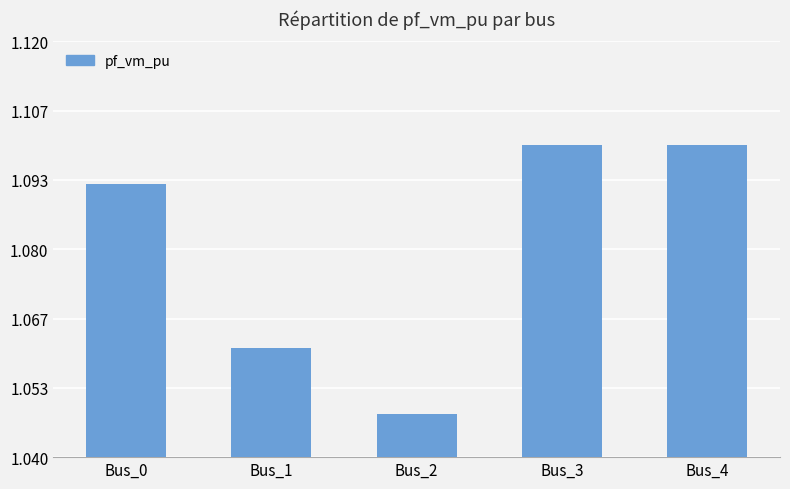

The chart shows a value of 0.3 at Bus_0. True or false?

False